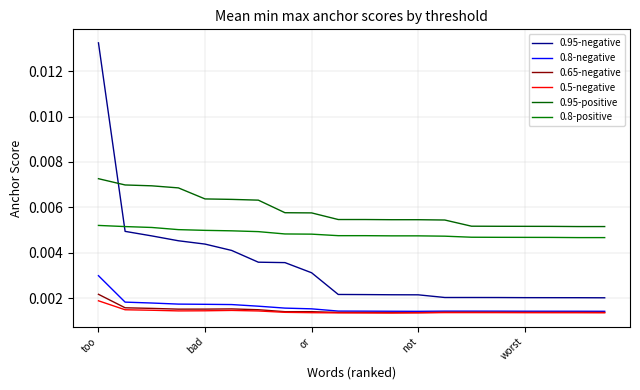

Which category has the highest value in the 0.8-negative series?

too